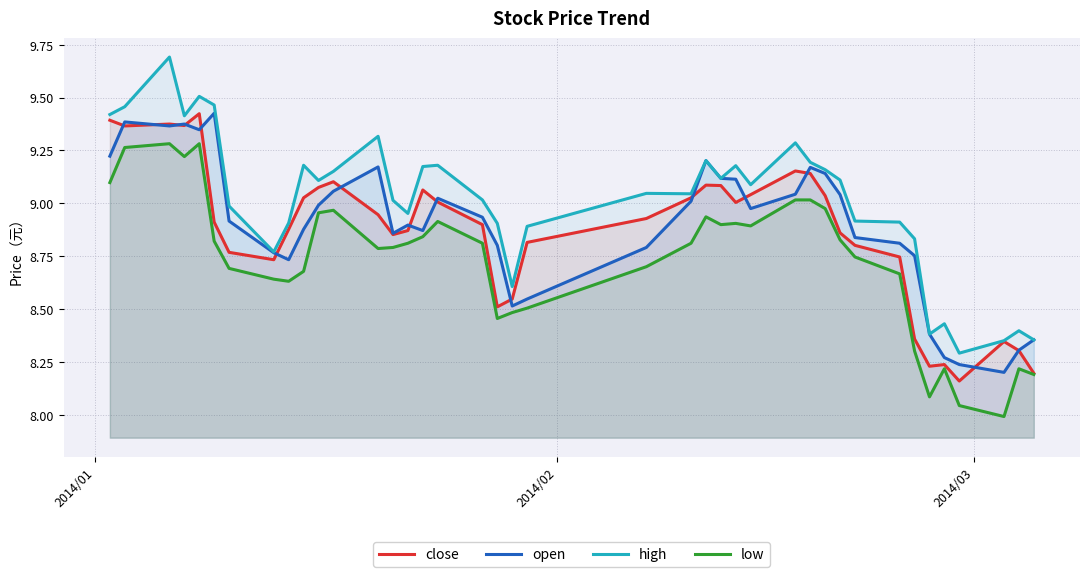

How many distinct data groups are displayed?

4